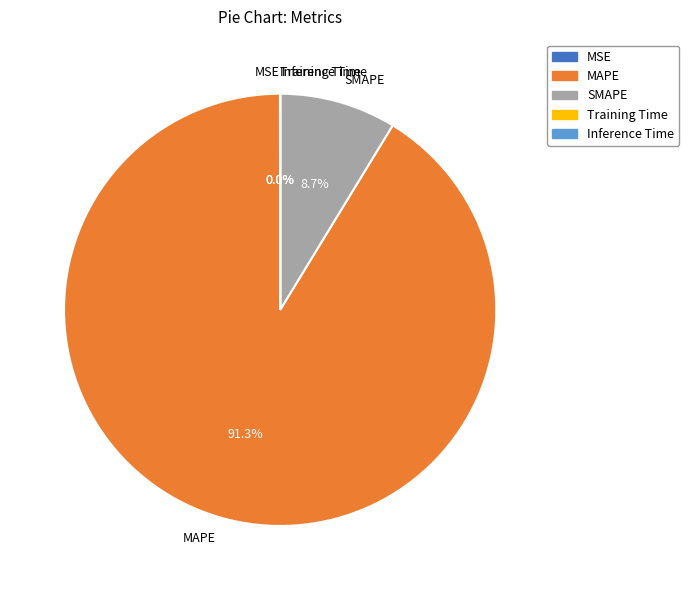

Which slice is the largest?

MAPE